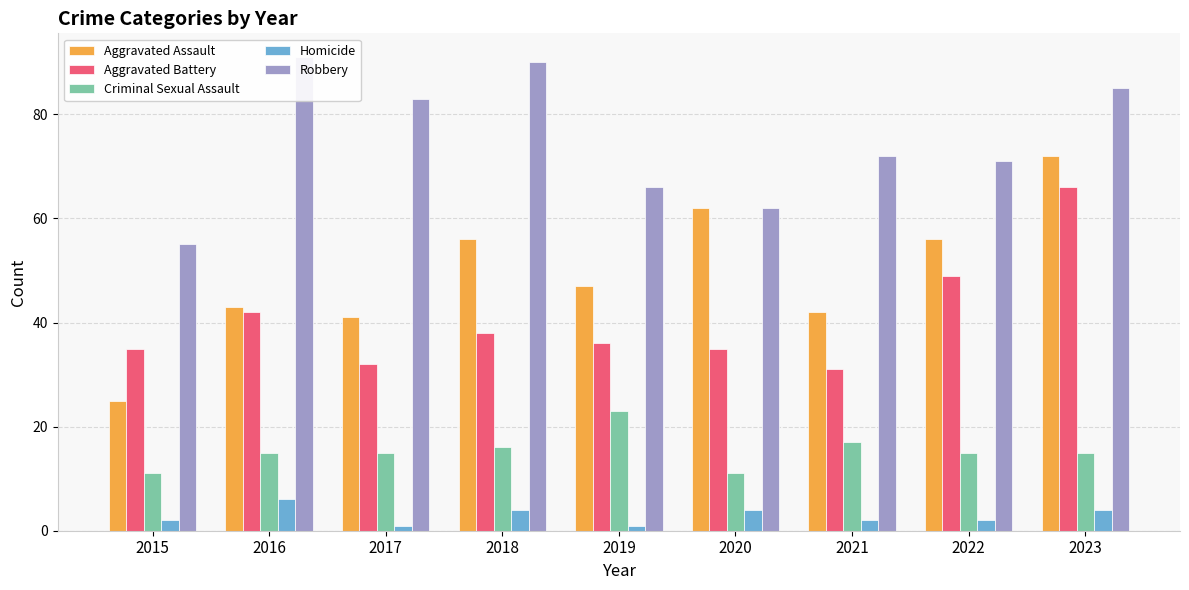

At which category is the sum across all series the highest?

2023